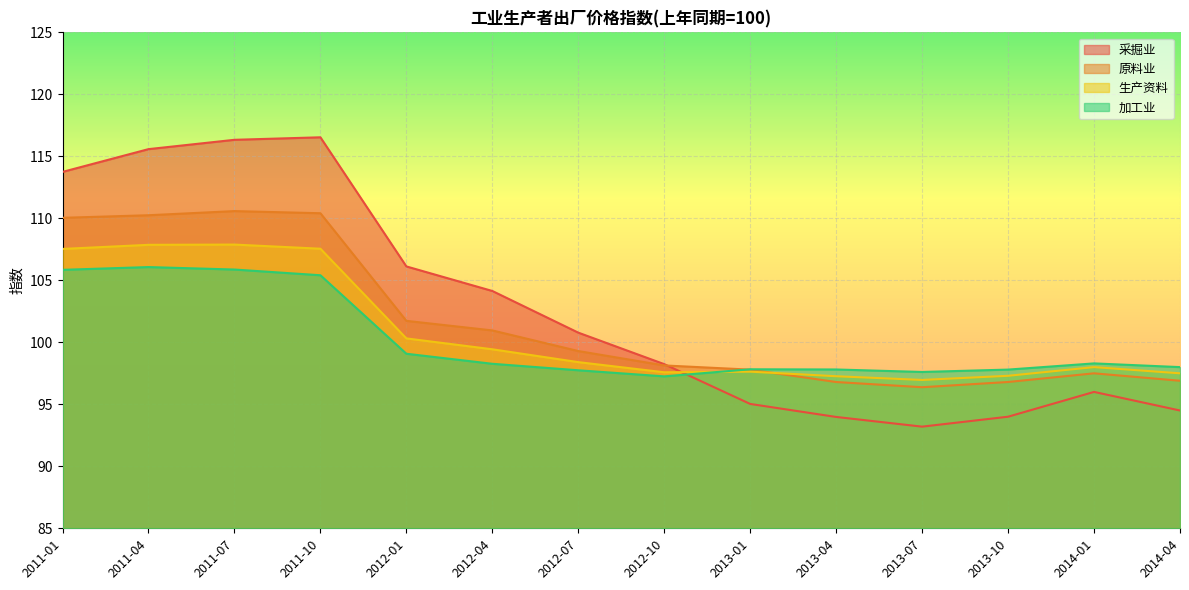

After their last crossing, which series has the higher values: 加工业 or 生产资料?

加工业